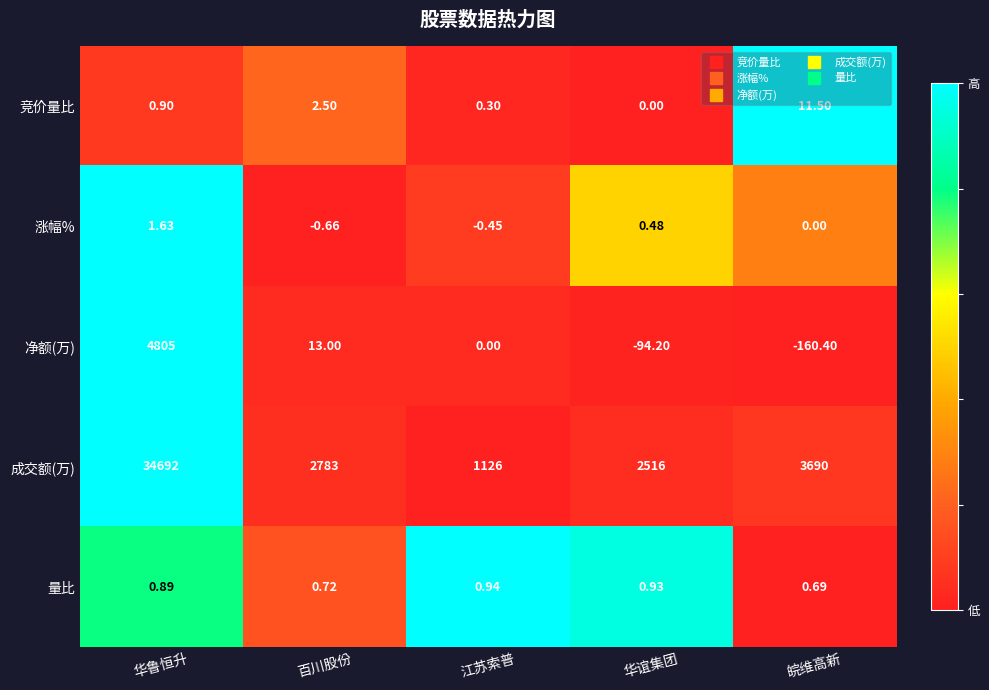

Which series has the largest range (max minus min)?

成交额(万)